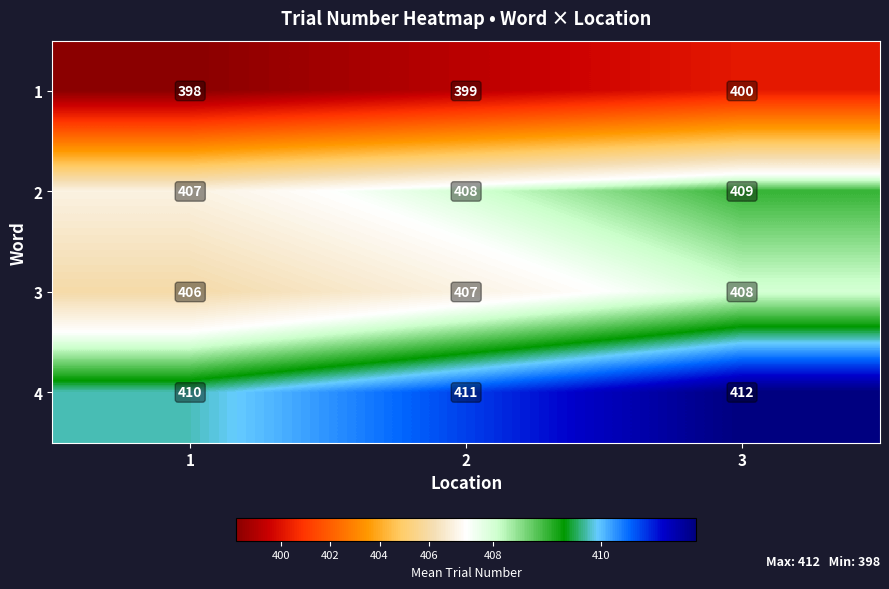

The 2 series shows 407 at 1. True or false?

True